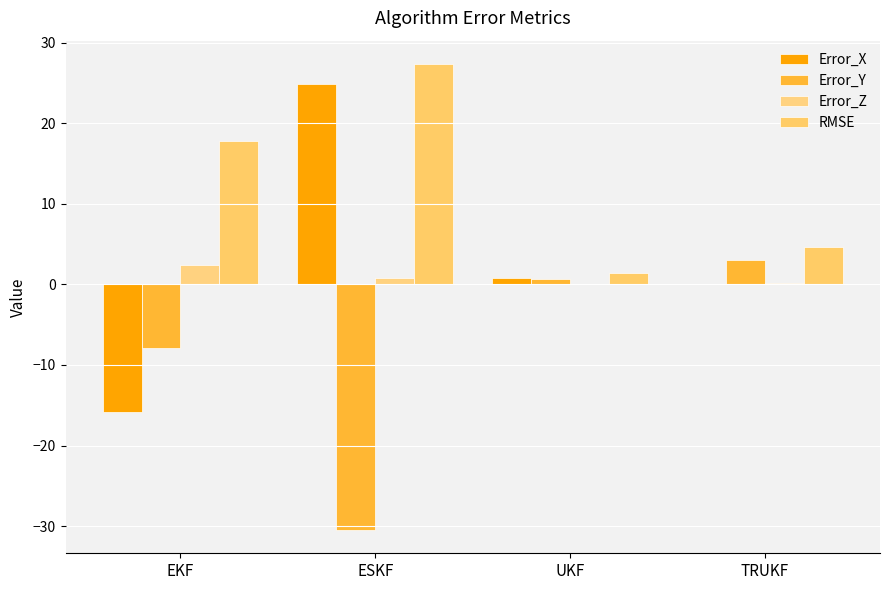

Which series has the widest spread of values?

Error_X